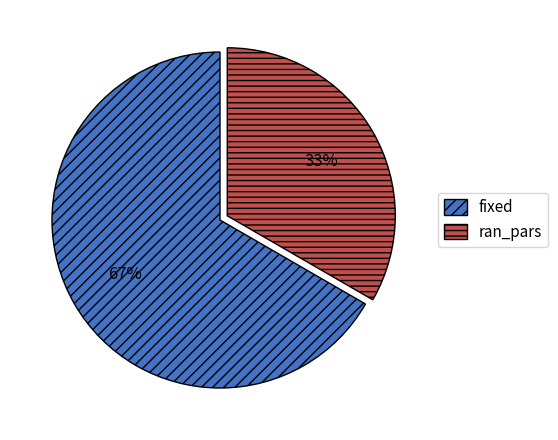

Which has a higher value, fixed or ran_pars?

fixed